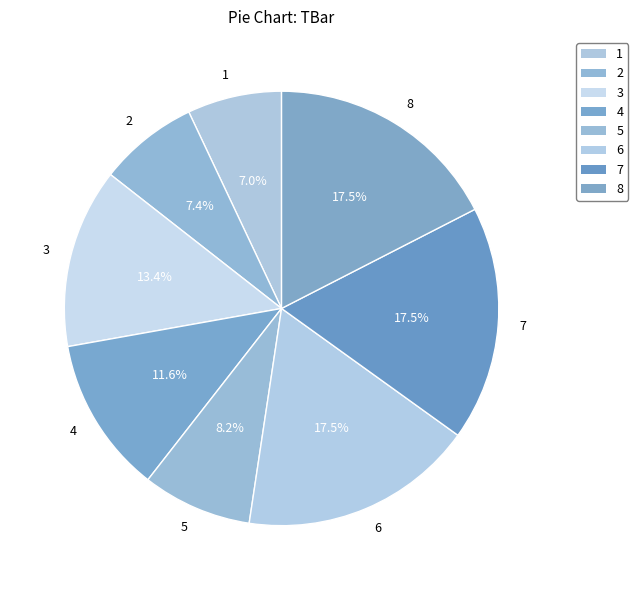

What percentage is the 5 slice, to the nearest percent?

8%